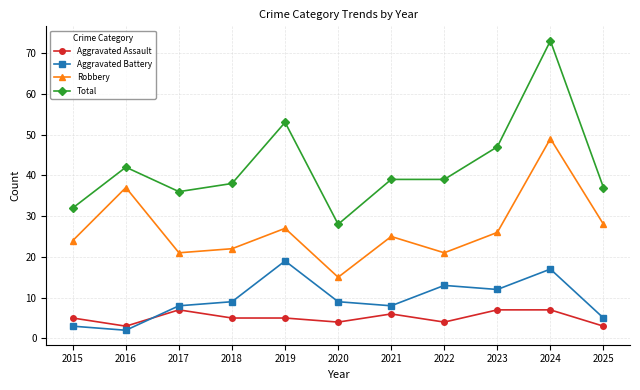

At which category does Total reach its first local peak?

2016